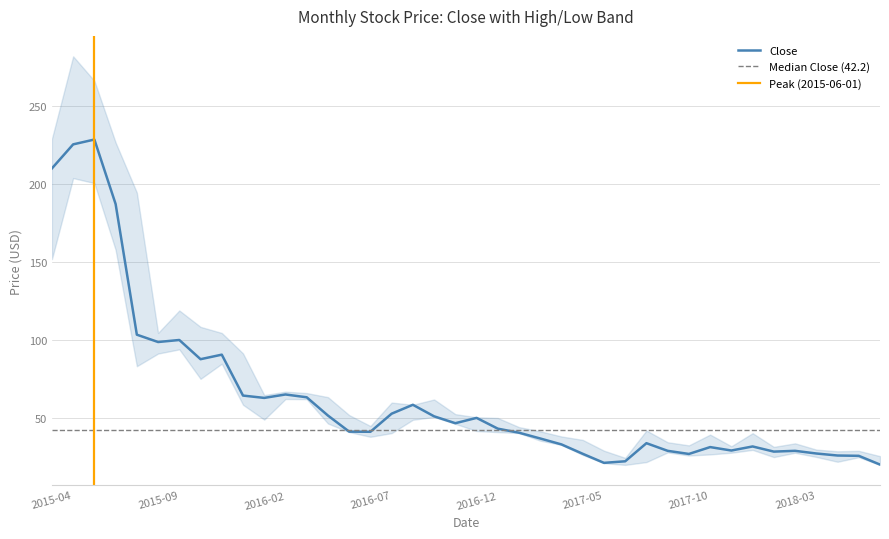

What position from the left is 2016-09-01?

18